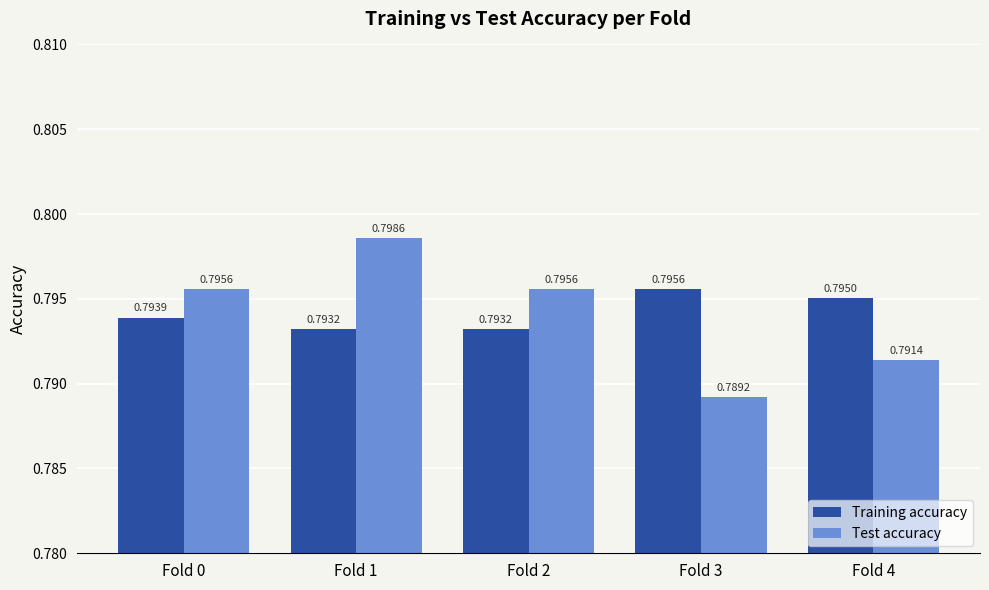

At how many categories does at least one series exceed 0?

5